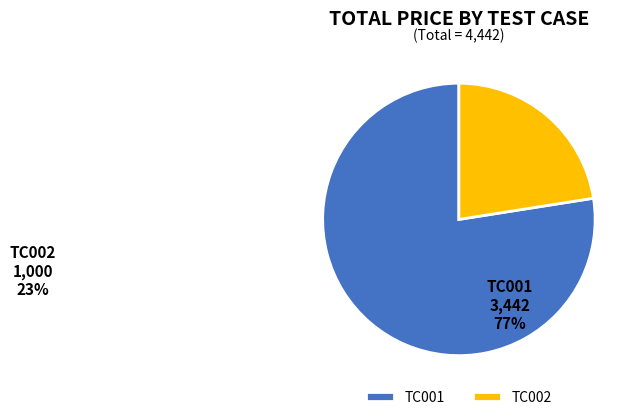

Is it true that TC001 is 77% of the pie?

True